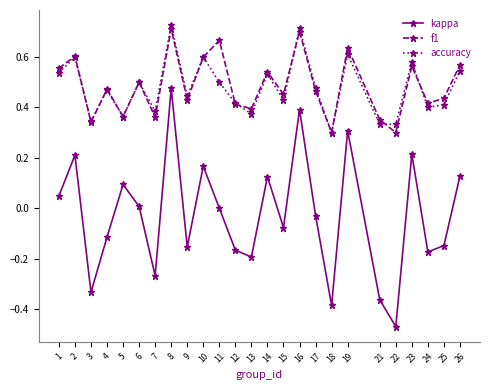

The f1 series shows 0.3 at 4. True or false?

False